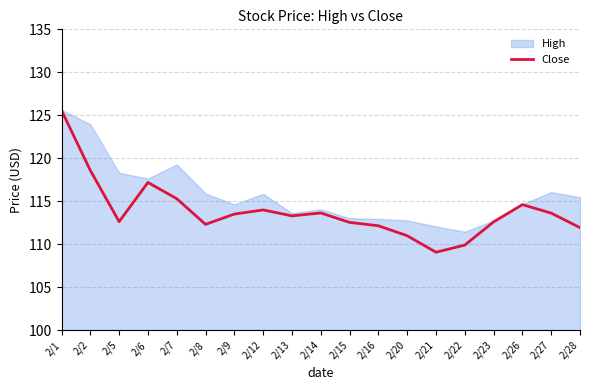

At which label is the value closest to 117?

2/6